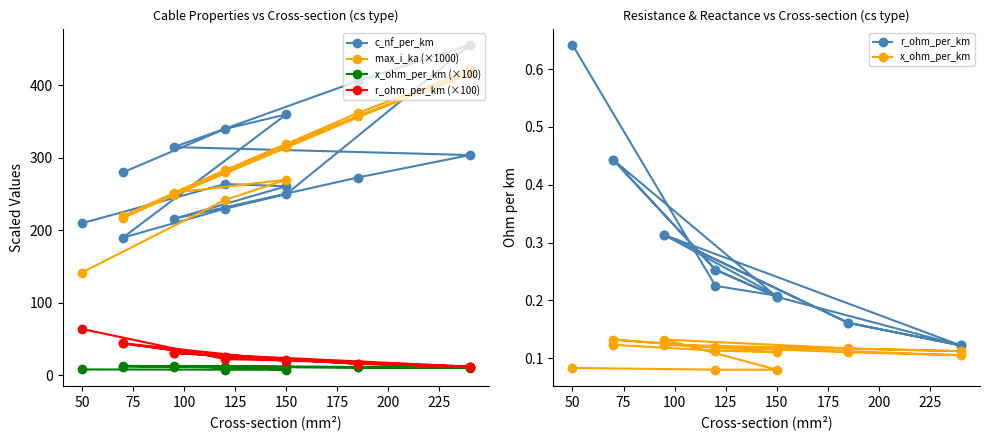

What is the lowest value of the r_ohm_per_km (×100) series?

12.2